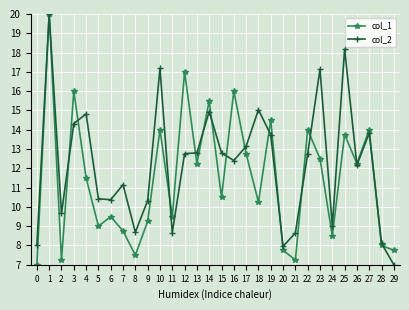

What is the sum of the col_1 values at 28 and 14?

23.5